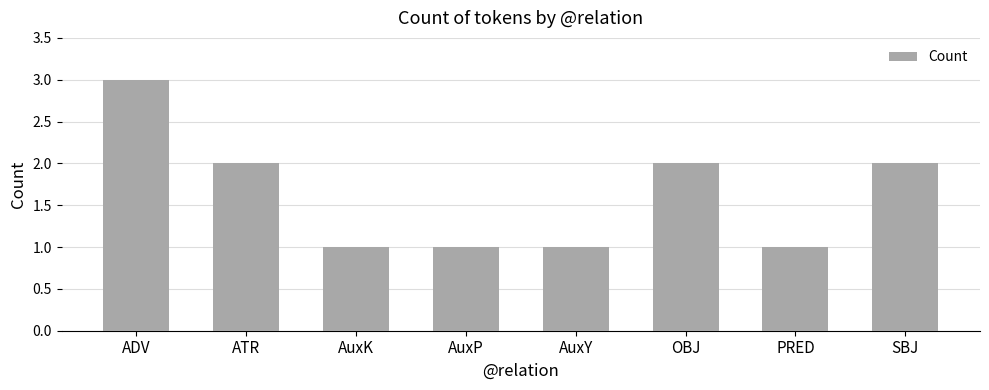

The chart shows a value of 3 at ADV. True or false?

True